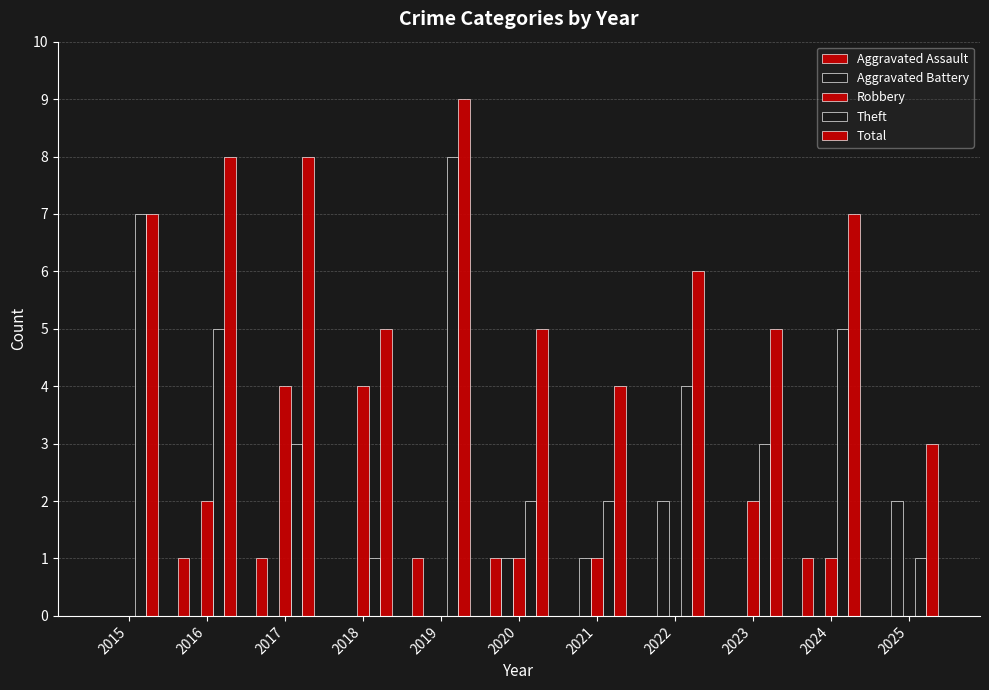

Reading left to right, extract all data points from this chart.

Aggravated Assault: 2015=0	2016=1	2017=1	2018=0	2019=1	2020=1	2021=0	2022=0	2023=0	2024=1	2025=0
Aggravated Battery: 2015=0	2016=0	2017=0	2018=0	2019=0	2020=1	2021=1	2022=2	2023=0	2024=0	2025=2
Robbery: 2015=0	2016=2	2017=4	2018=4	2019=0	2020=1	2021=1	2022=0	2023=2	2024=1	2025=0
Theft: 2015=7	2016=5	2017=3	2018=1	2019=8	2020=2	2021=2	2022=4	2023=3	2024=5	2025=1
Total: 2015=7	2016=8	2017=8	2018=5	2019=9	2020=5	2021=4	2022=6	2023=5	2024=7	2025=3